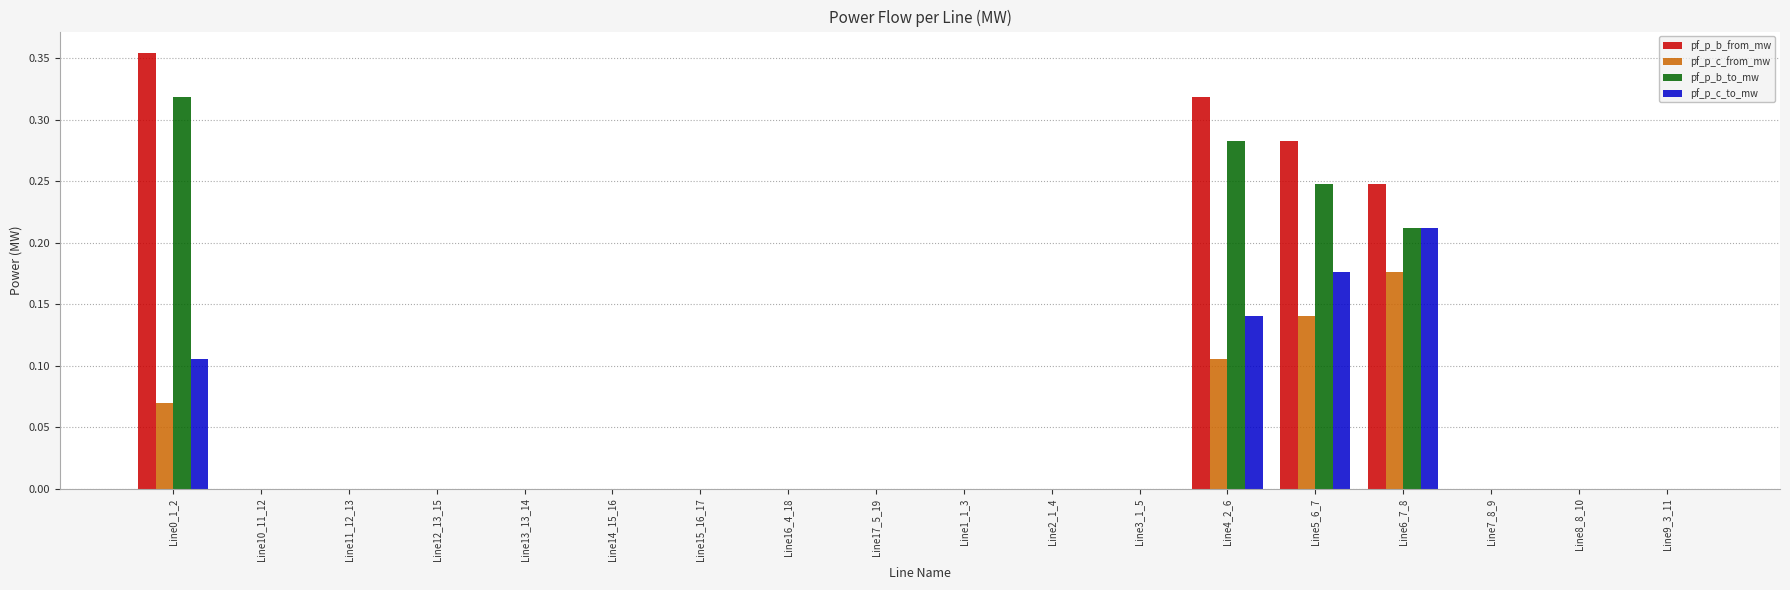

What is the sum of all pf_p_b_to_mw values?

1.1